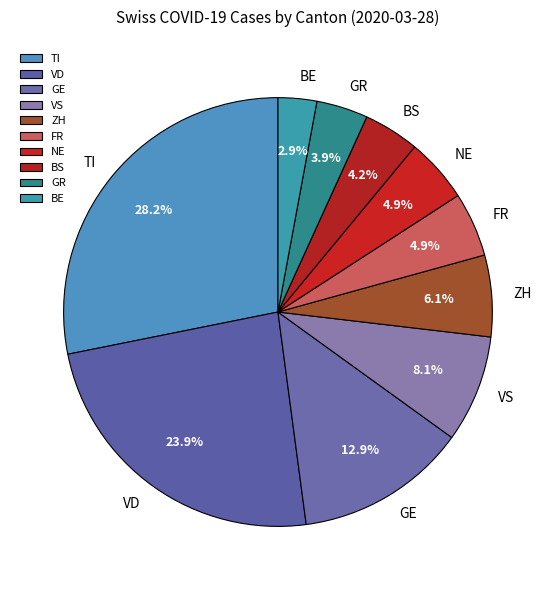

What percentage do BE and TI together represent?

31.1%